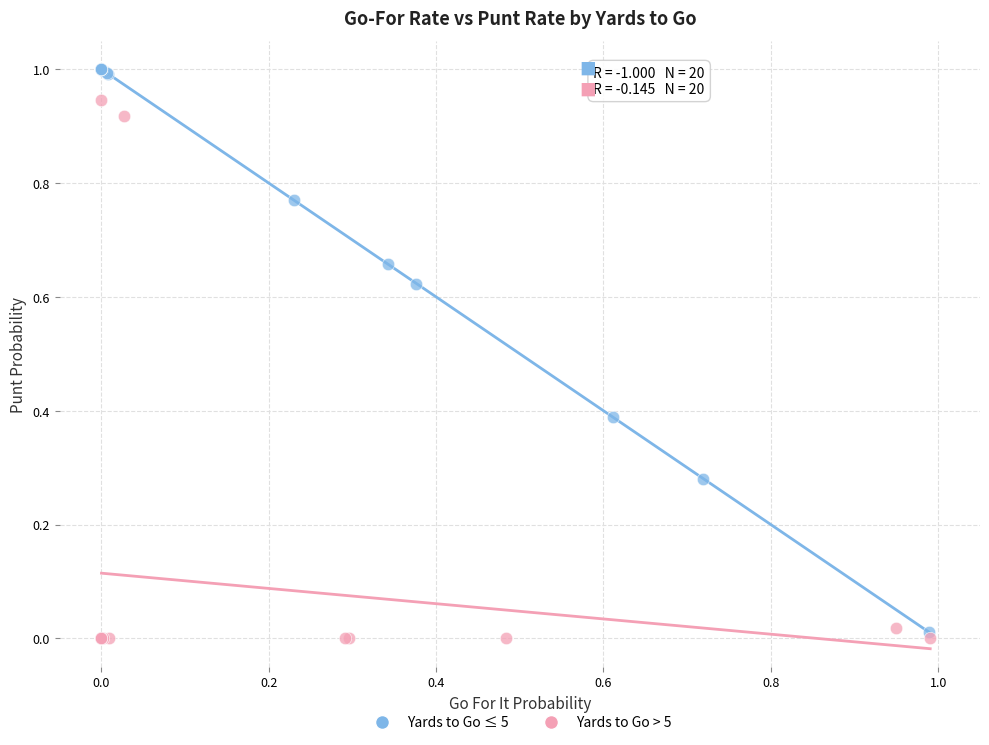

Which series contains the highest Y value?

Yards to Go ≤ 5